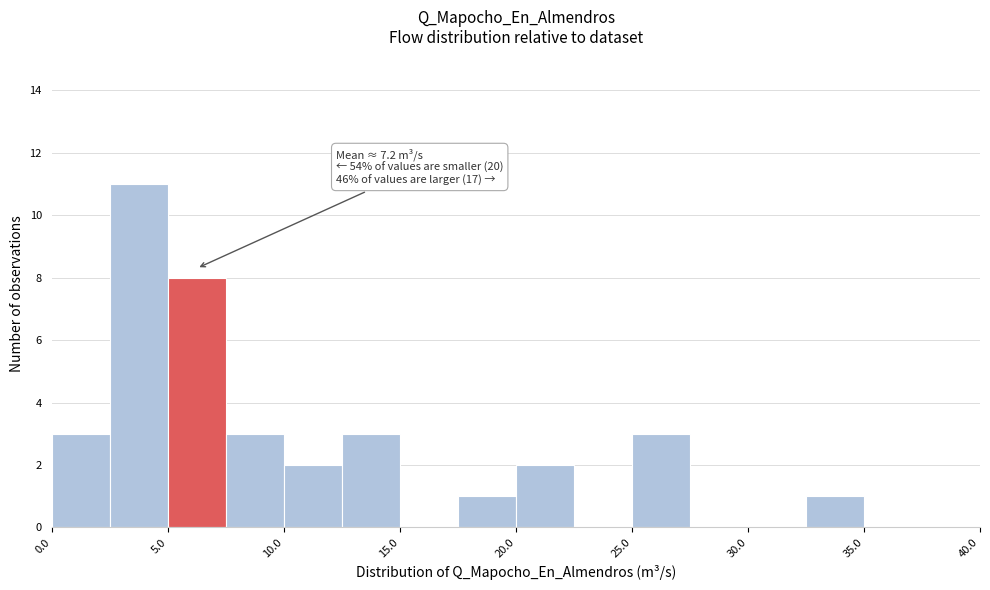

Over which range of the x-axis is the bar tallest?

2.5 to 5.0